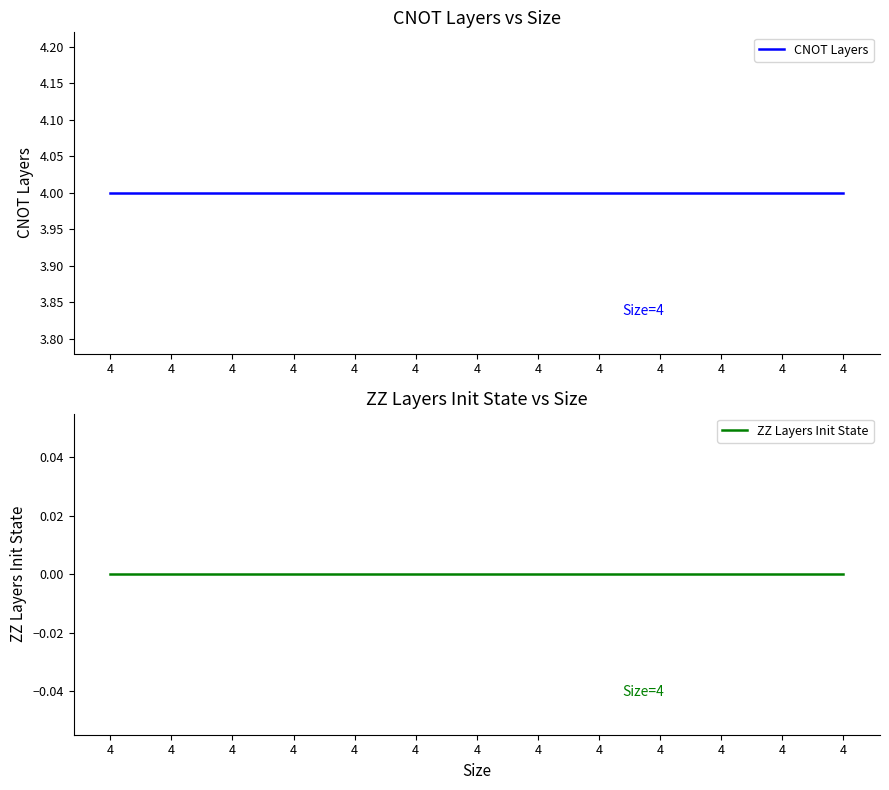

How many lines are shown in the chart?

2